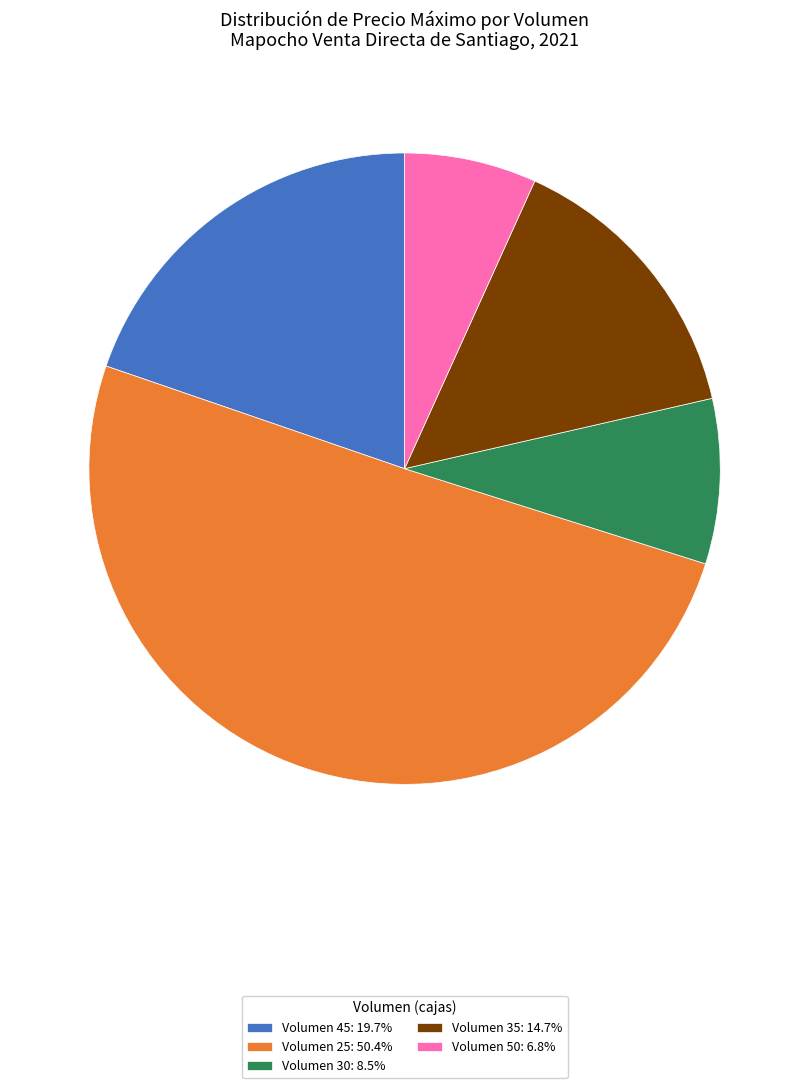

Approximately how many times larger is the value at Volumen 50: 6.8% compared to Volumen 35: 14.7%?

0.5